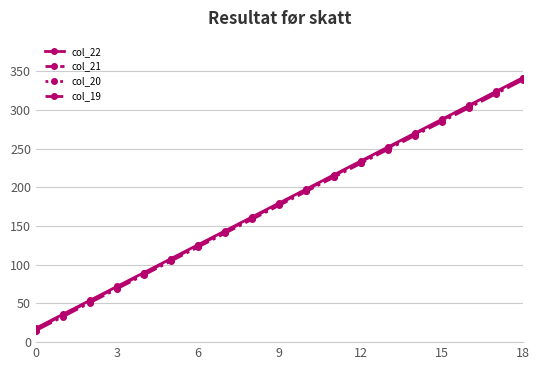

True or false: col_19 has more than 2 interior local peaks.

False